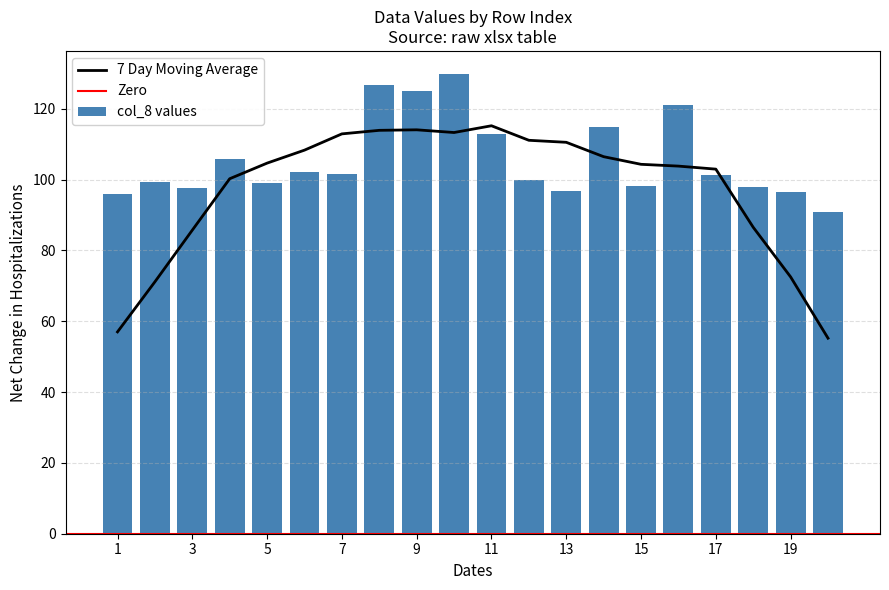

Are the bars grouped side by side (vs. stacked)?

No